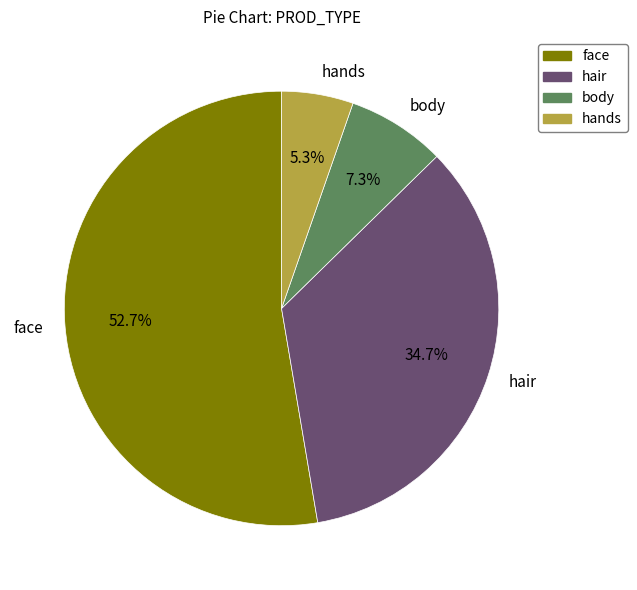

What is the smallest slice in the pie chart?

hands